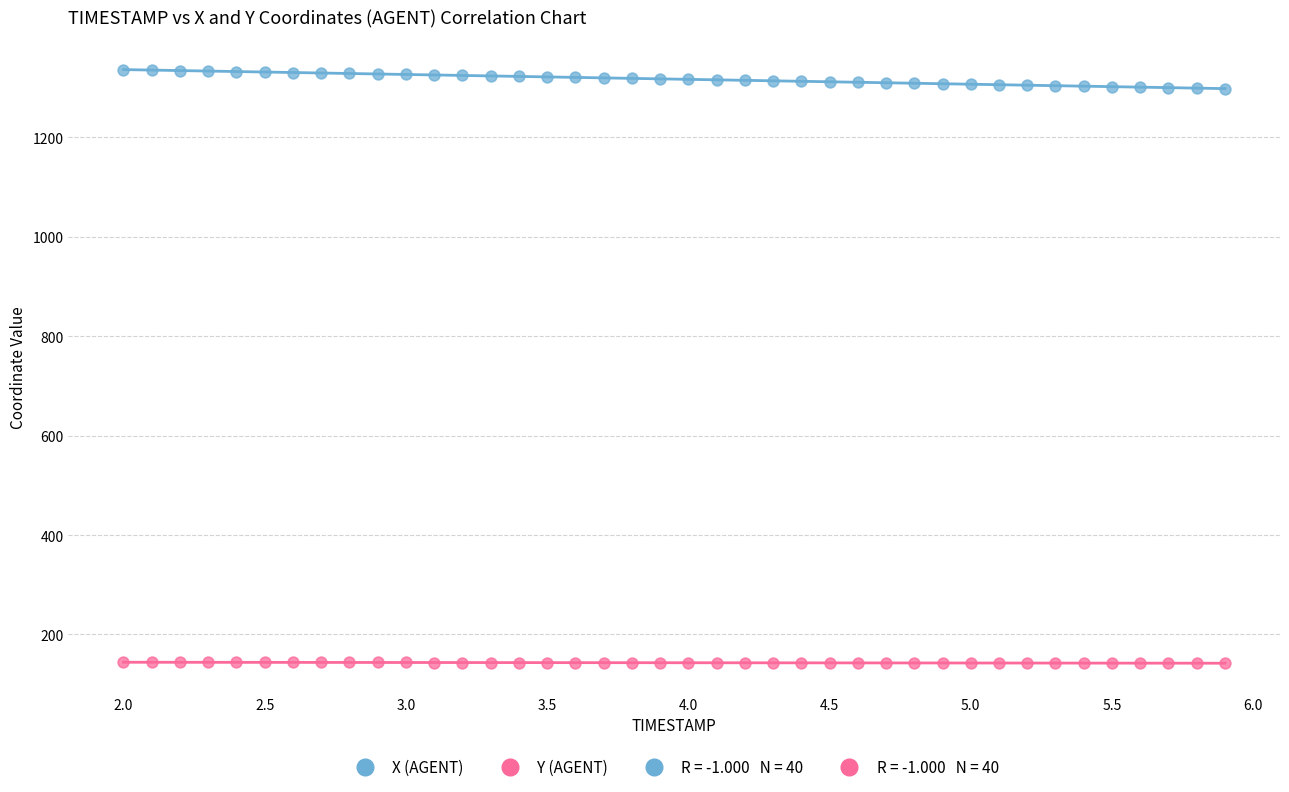

Which series reaches the minimum Y coordinate?

Y (AGENT)